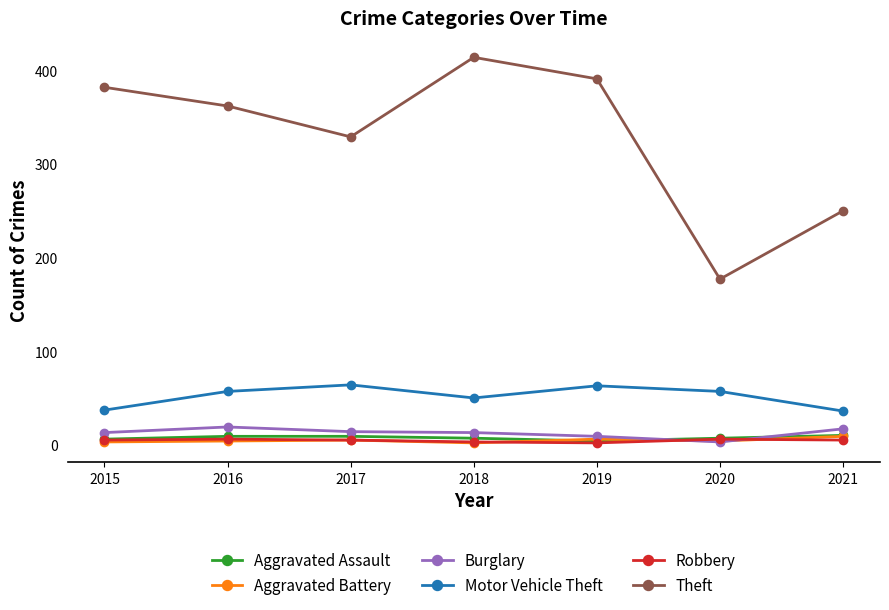

After their last crossing, which series has the higher values: Burglary or Robbery?

Burglary